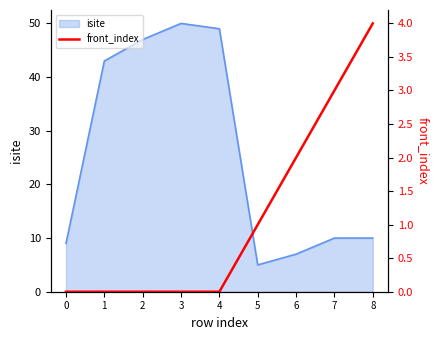

True or false: there are more than 1 points higher than both neighbors.

False